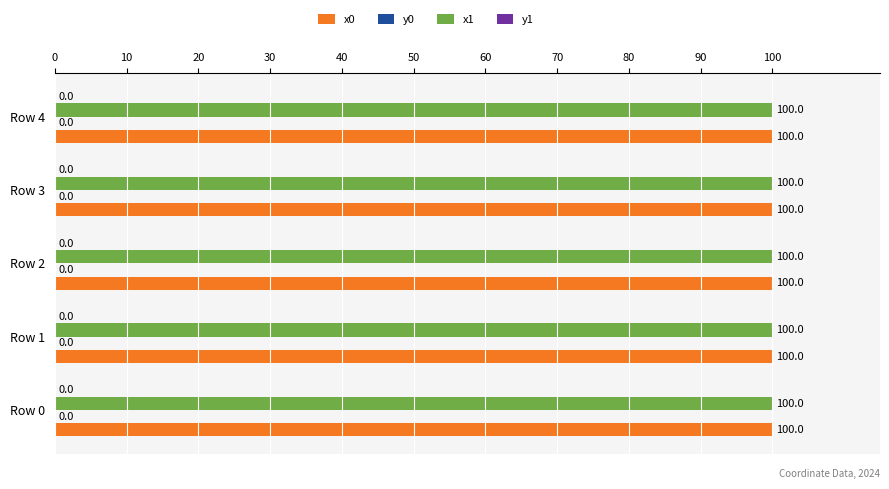

The value of x0 at Row 4 is 139.7. True or false?

False